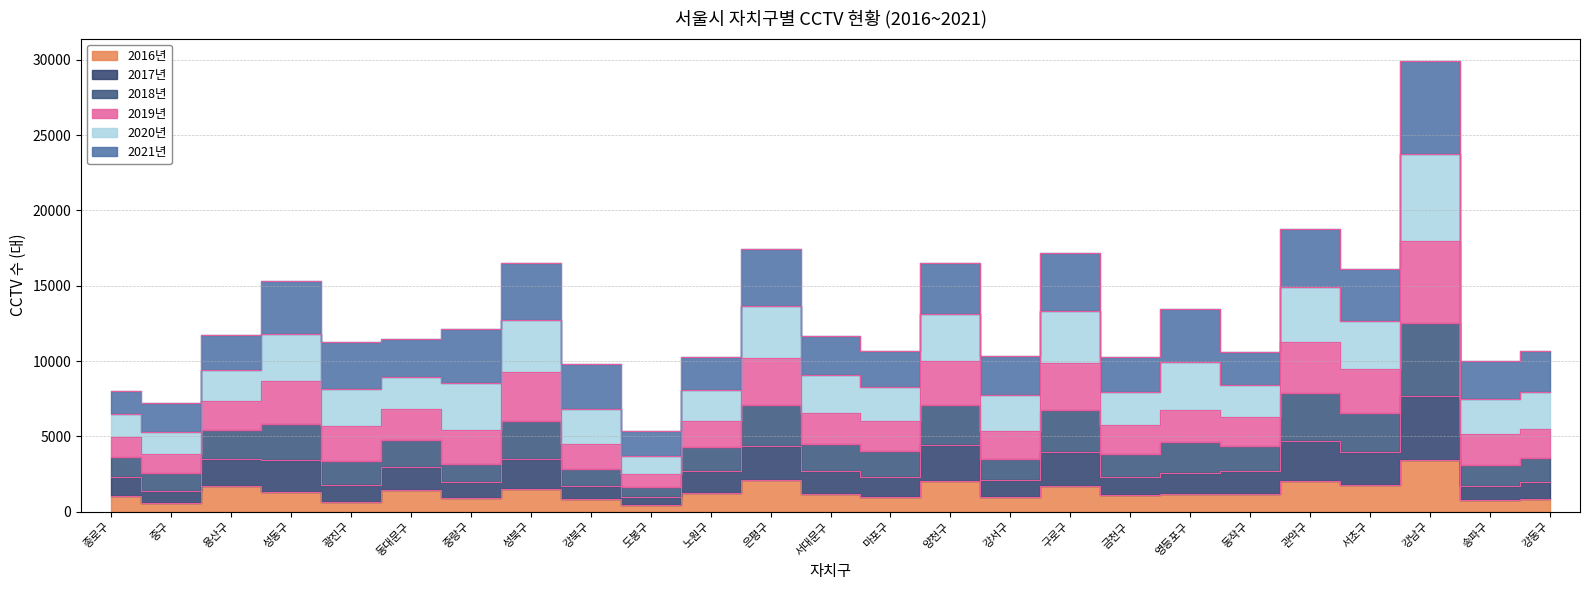

Is it true that 2016년 equals 1179 at 서대문구?

True